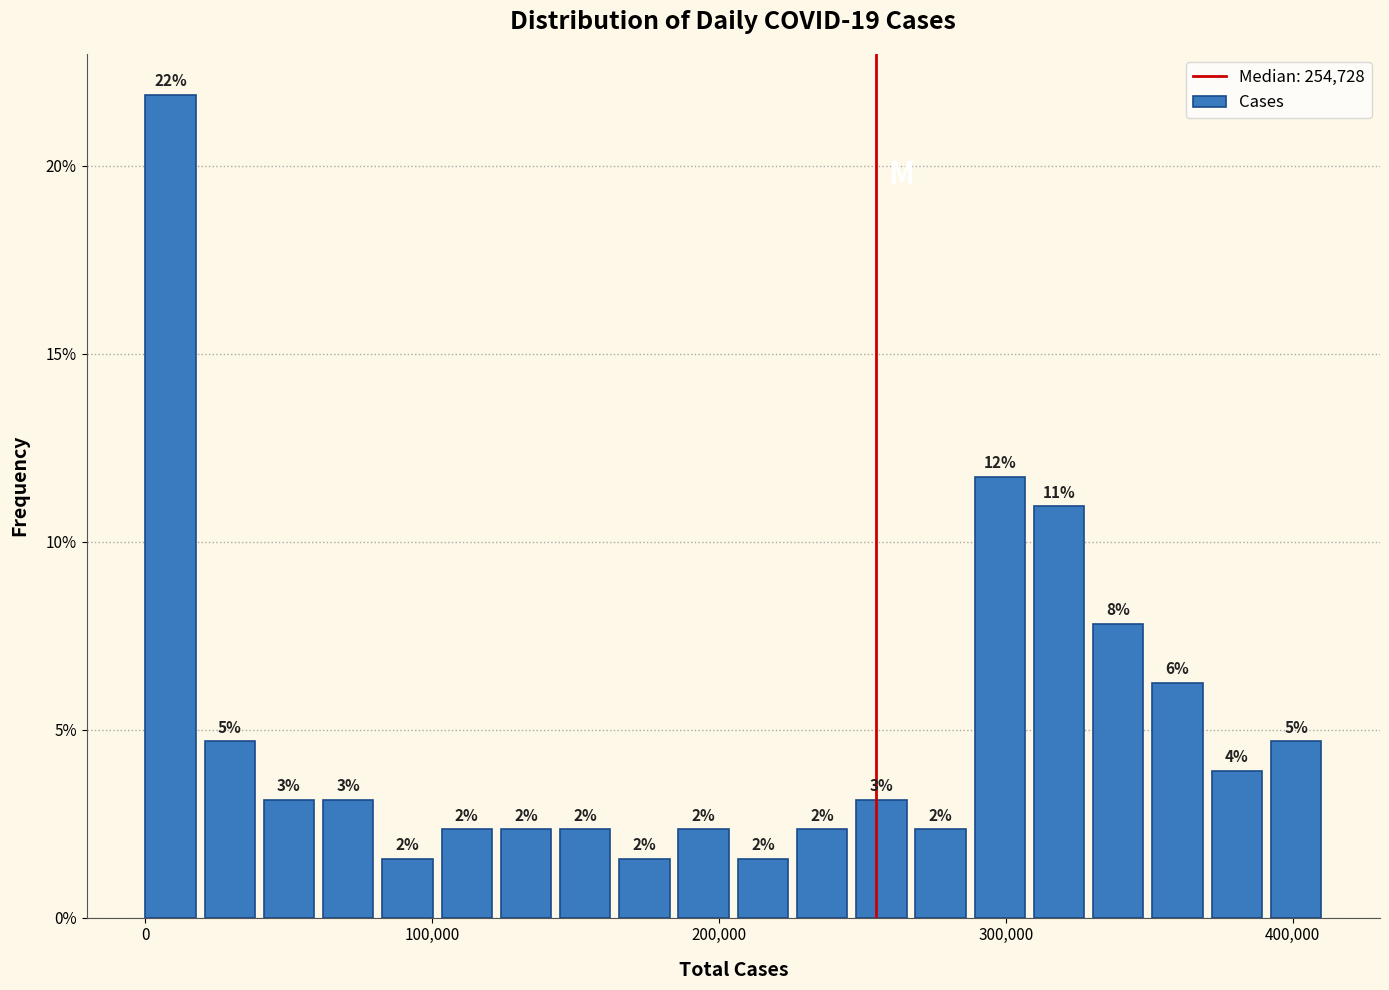

Read against the x-axis, roughly where is the centre of the tallest bar?

10000